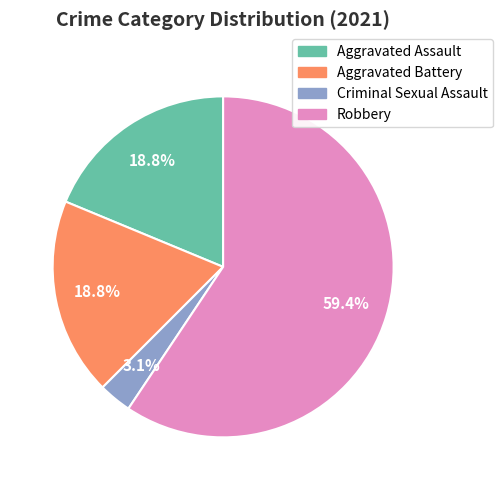

What percentage is the Aggravated Battery slice, to the nearest percent?

19%